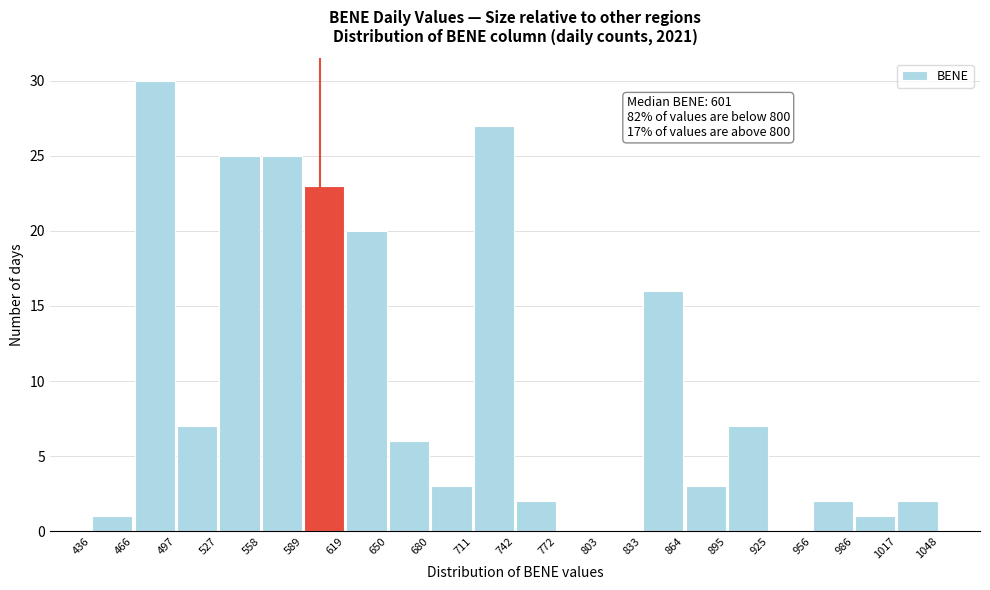

Which range on the x-axis has the tallest bar?

466 to 497